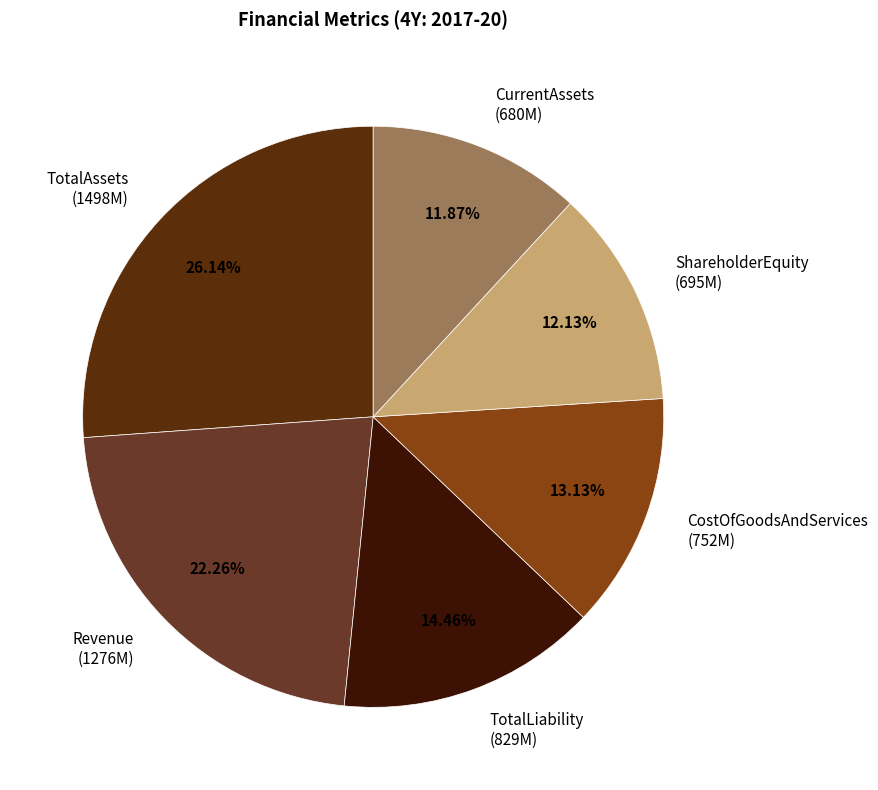

Do TotalLiability and ShareholderEquity together represent more than half of the pie?

No